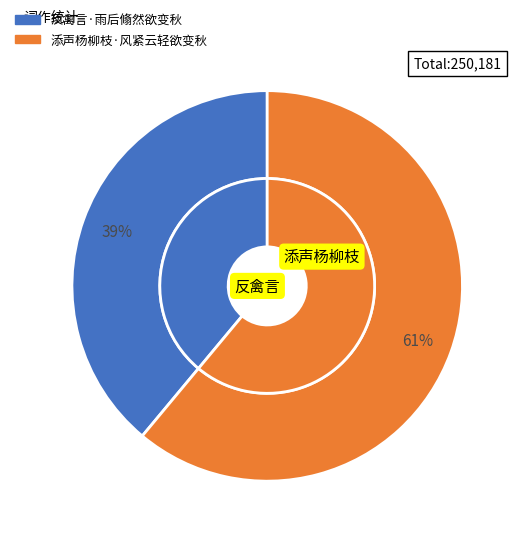

Is it true that 反禽言·雨后翛然欲变秋 is 25% of the pie?

False